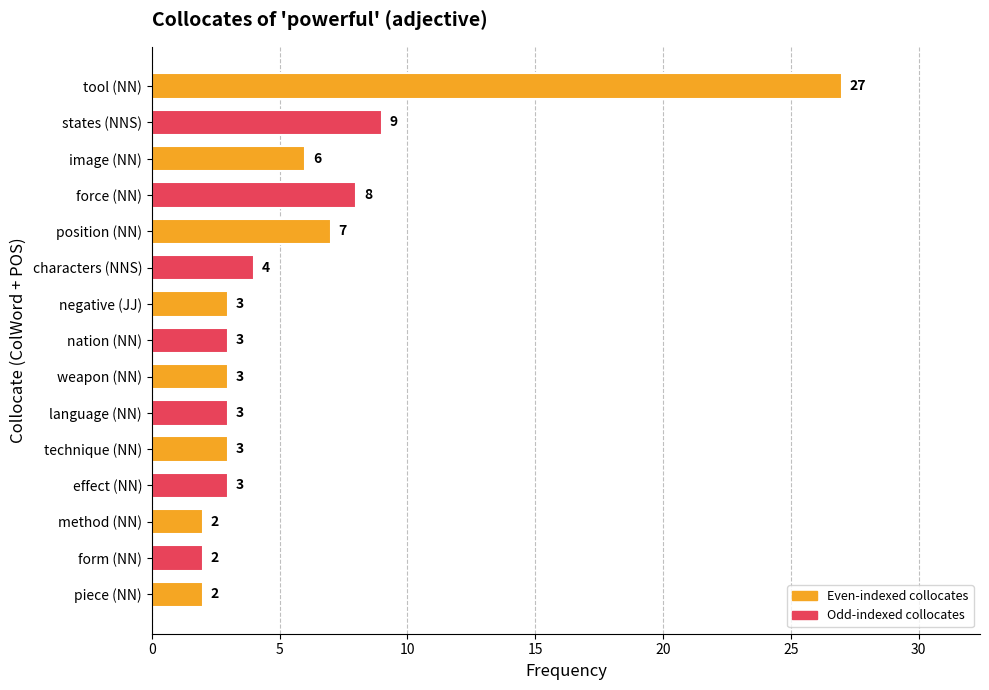

How many categories are shown in the chart?

15